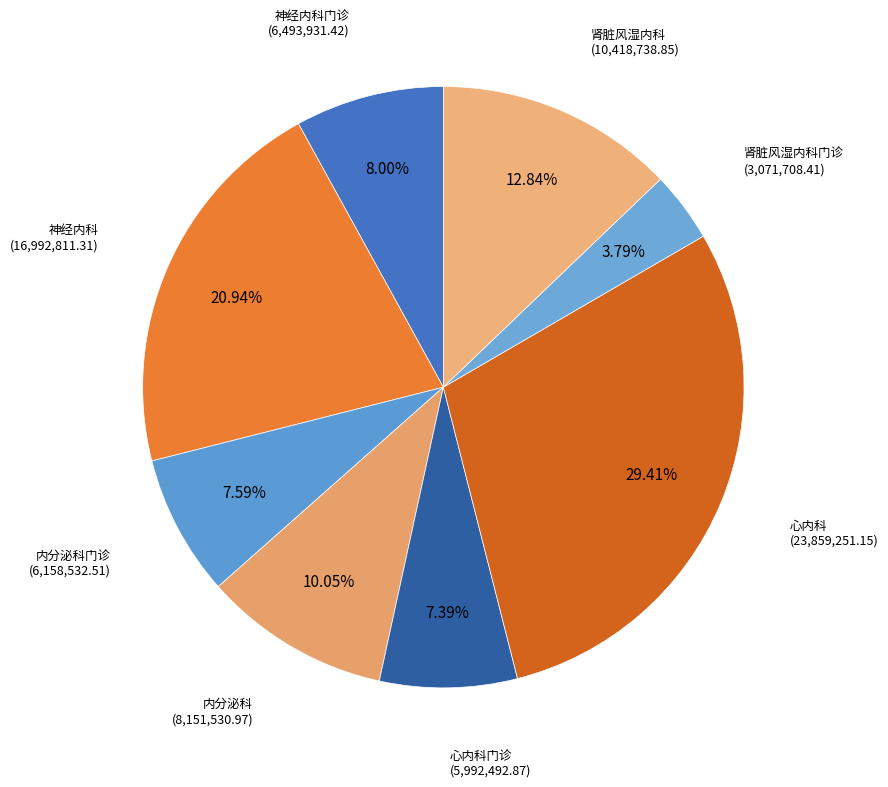

Count the number of slices in the pie.

8